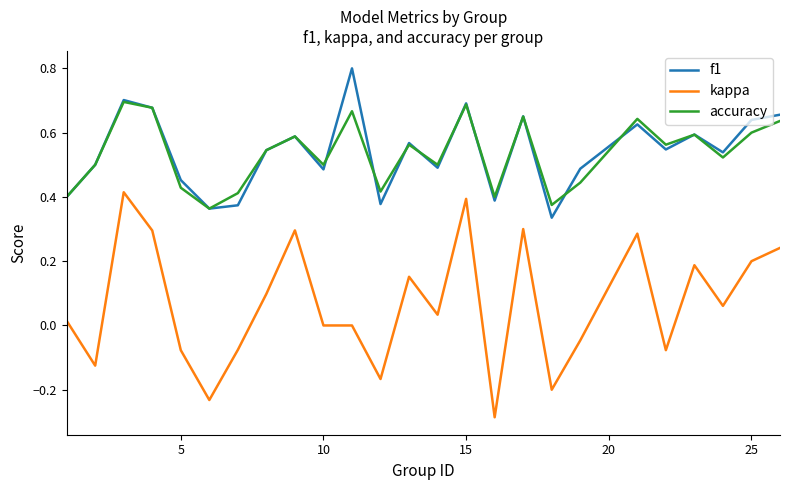

Which series has the widest spread of values?

kappa